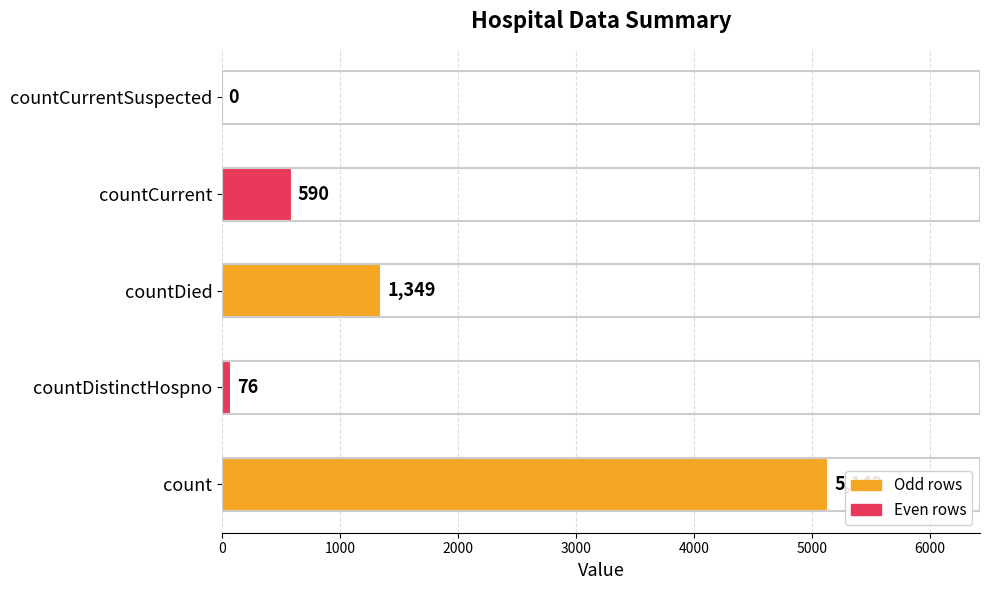

Is it true that the value at countCurrentSuspected is 0?

True